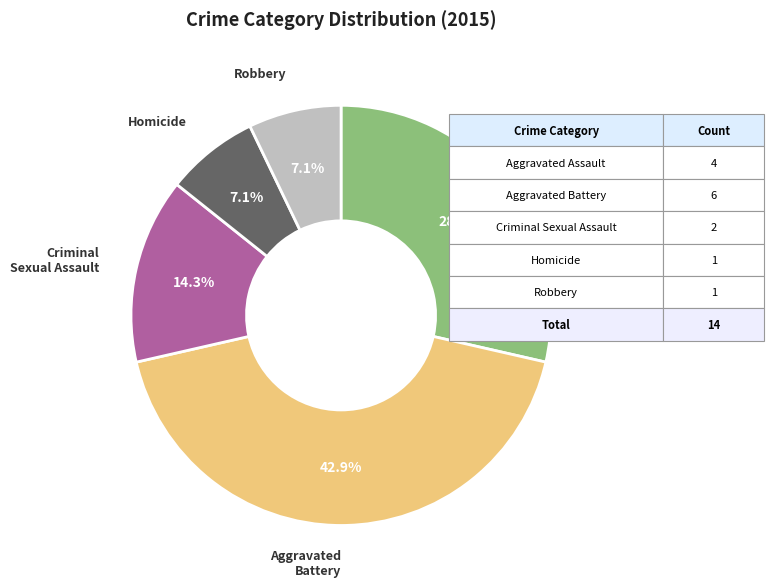

Does Criminal Sexual Assault represent more than half of the total?

No